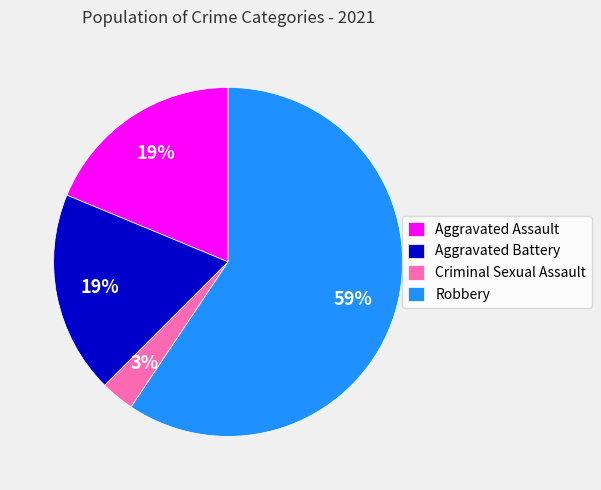

To the nearest percent, what portion does Criminal Sexual Assault represent?

3%